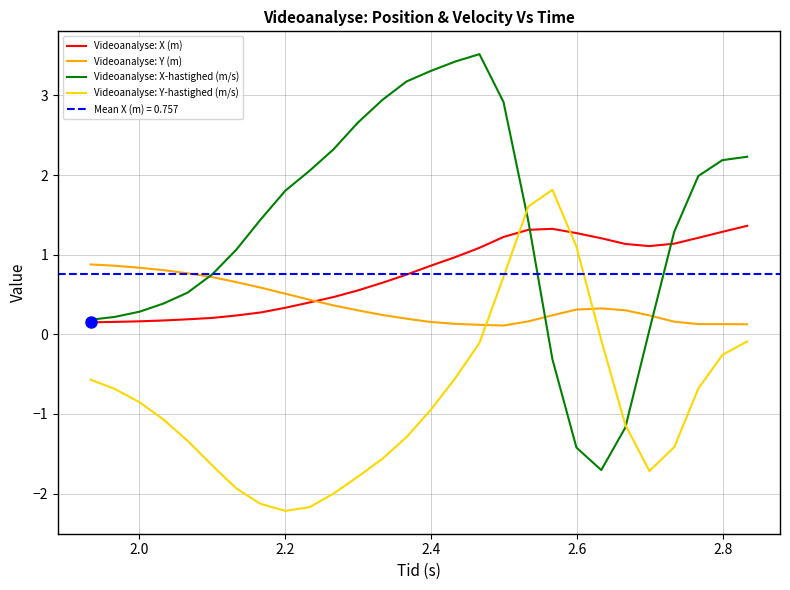

After their last crossing, which series has the higher values: Videoanalyse: Y-hastighed (m/s) or Videoanalyse: Y (m)?

Videoanalyse: Y (m)